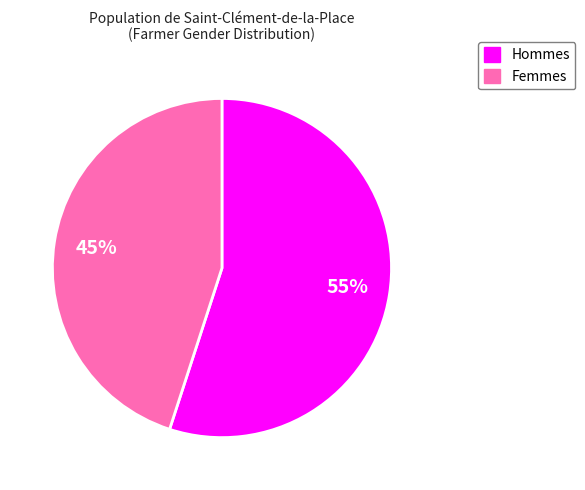

To the nearest percent, what is the difference between the largest and smallest slice percentages?

10%